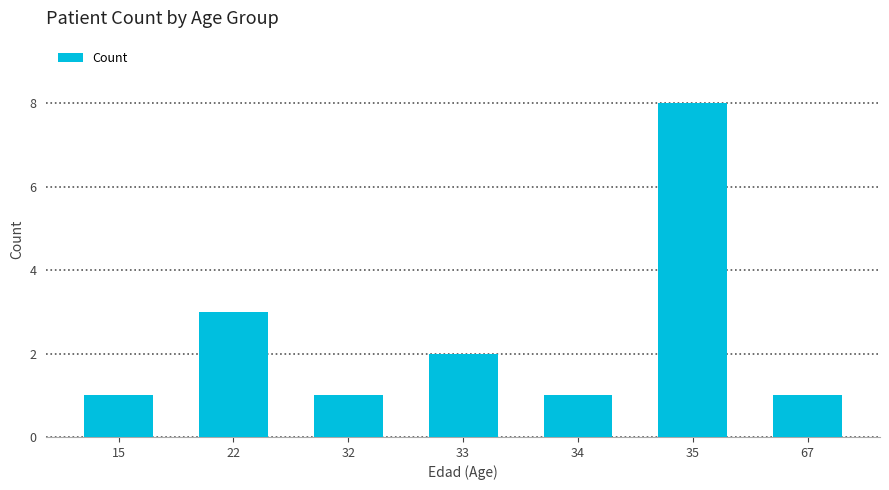

What is the difference between the values at 35 and 34?

7